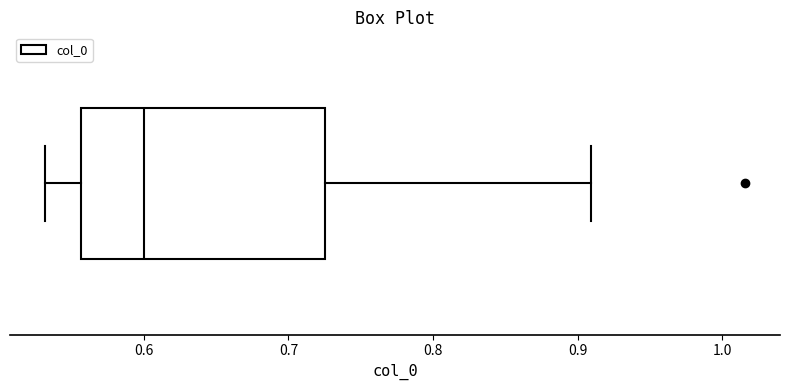

Transcribe this box plot: give where the median line is, the range the box spans, and where the two whiskers end, as read against the x-axis. The values are not printed on the chart, so give them approximately, as read against the axis.

median 0.60, box 0.56 to 0.73, whiskers 0.53 to 0.91